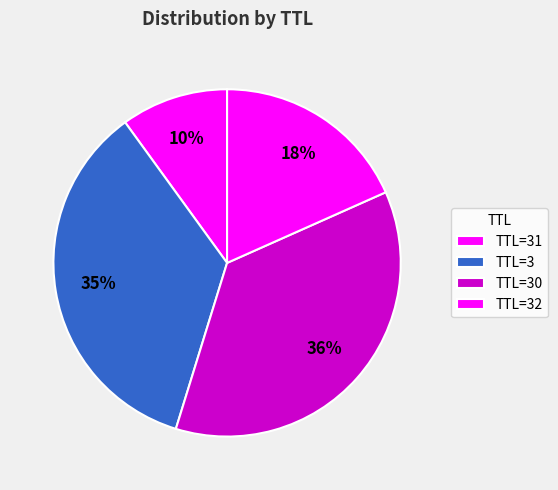

What is the largest slice in the pie chart?

30